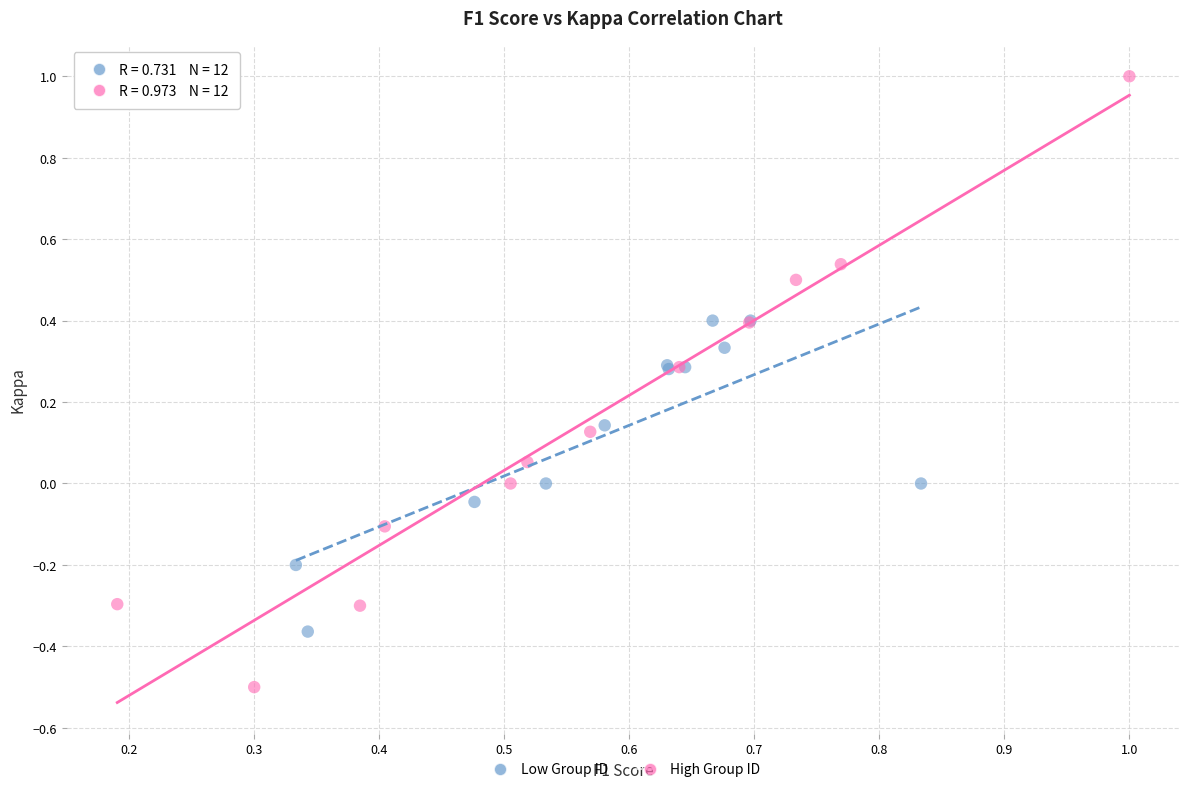

What are all the series names shown in the legend?

Low Group ID, High Group ID